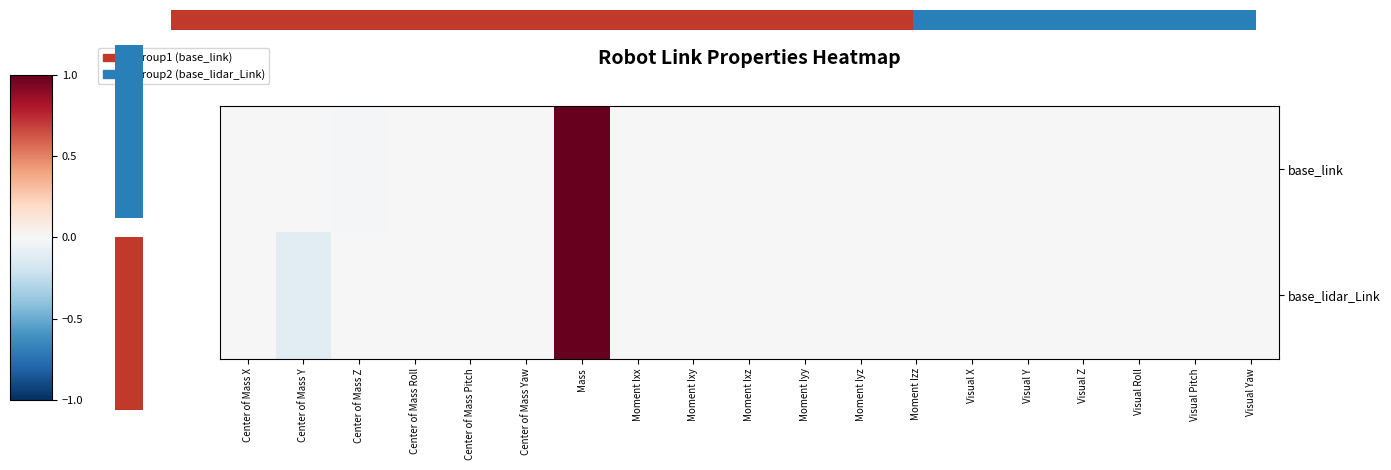

Reading right to left, transcribe all the data shown in this chart.

base_link: 0.0	0.0	0.0	0.0	0.0	0.0	0.0	0.0	0.0	-0.0	-0.0	0.0	1.0	0.0	0.0	0.0	-0.0	0.0	0.0
base_lidar_Link: 0.0	0.0	0.0	0.0	0.0	0.0	0.0	0.0	0.0	-0.0	-0.0	0.0	1.0	0.0	0.0	0.0	-0.0	-0.1	0.0